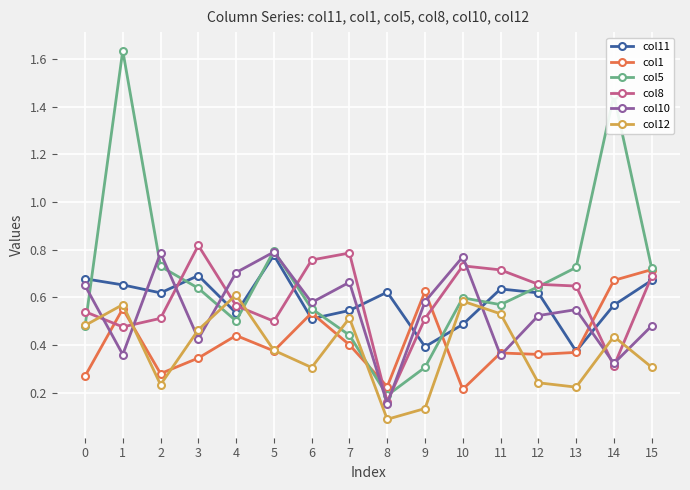

Which category has the highest value across all series?

1